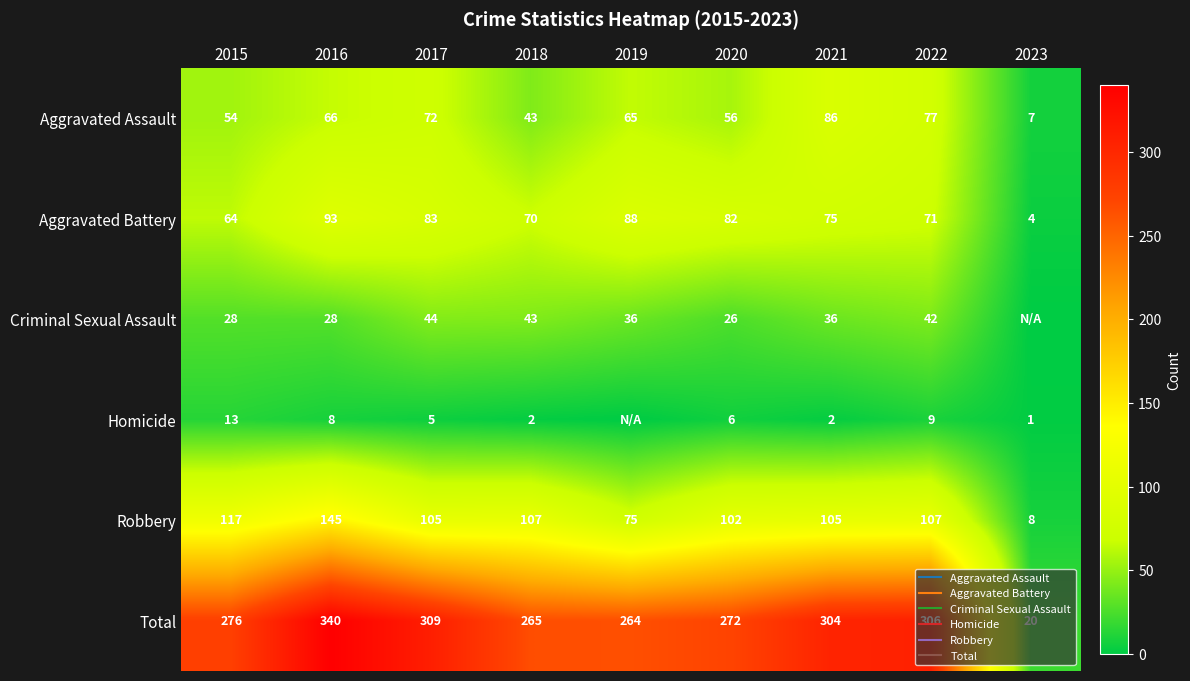

What is the lowest value of the Total series?

20